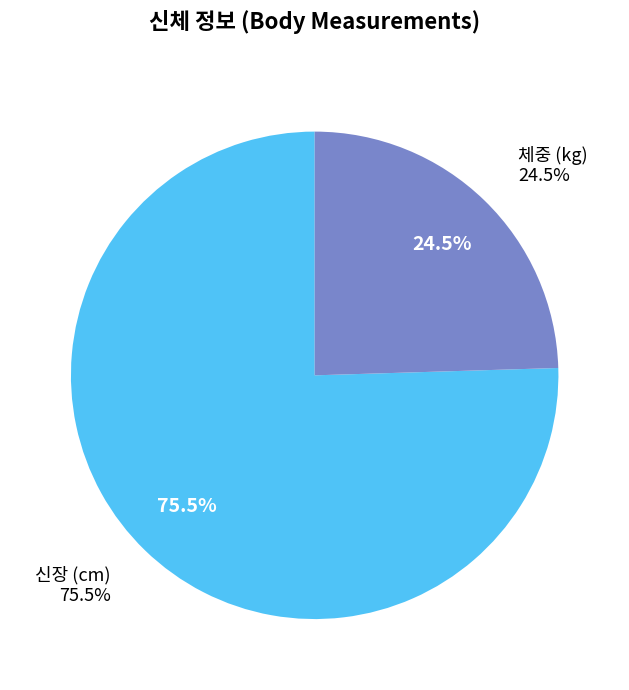

To the nearest percent, what is the average slice percentage?

50%